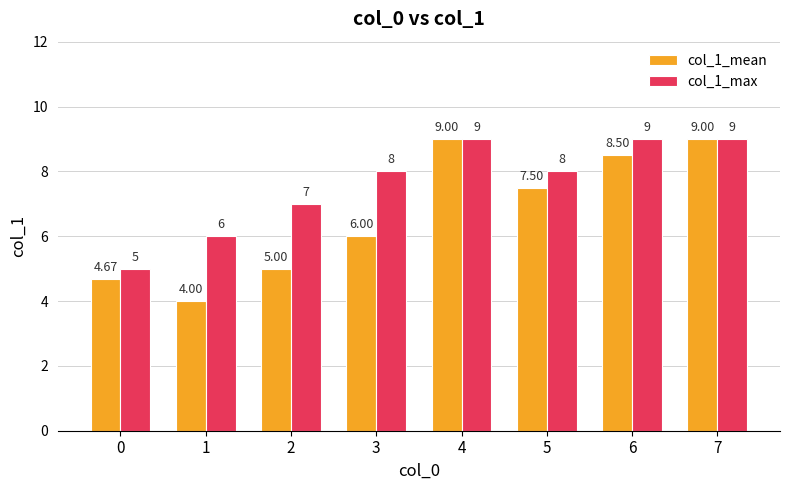

Rank the series at 3 from highest to lowest value.

col_1_max, col_1_mean